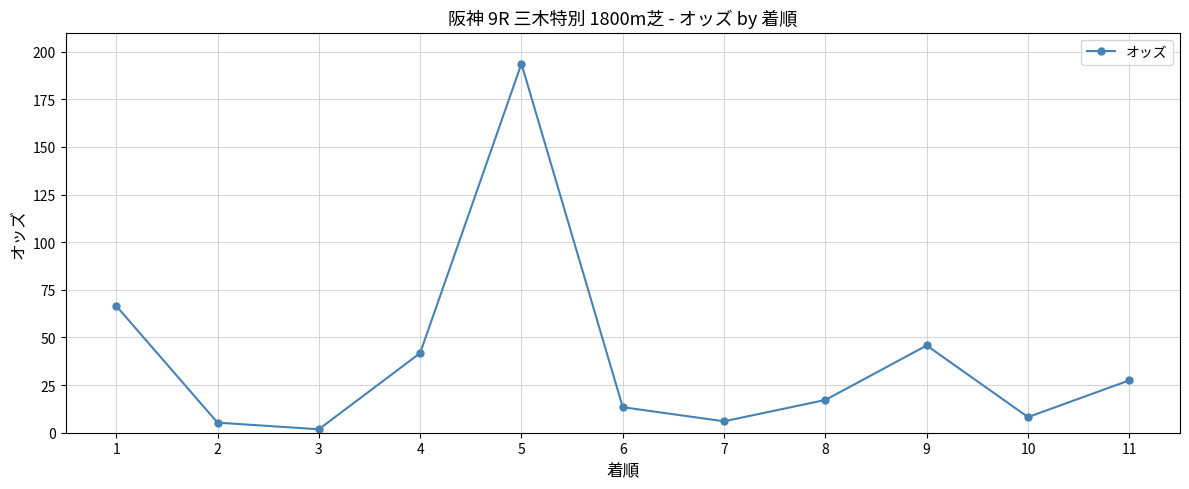

What is the average value?

38.8